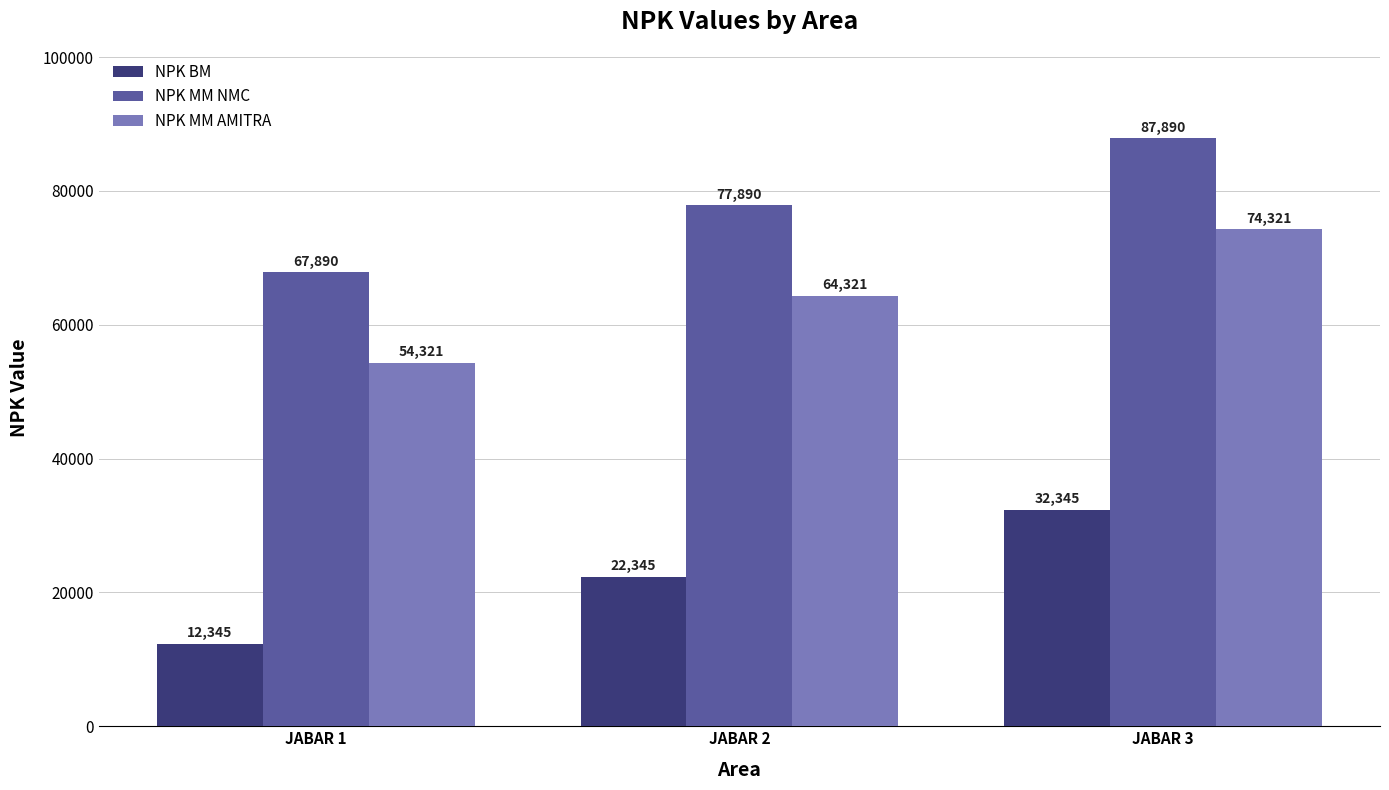

Read the NPK MM NMC value at JABAR 1.

67890